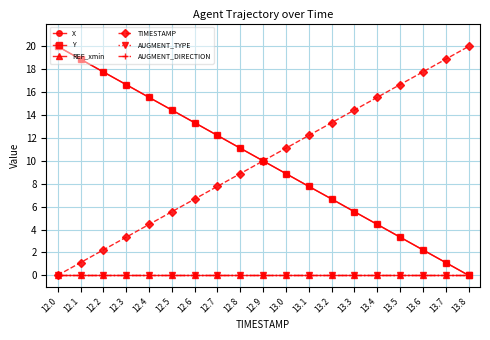

Does the chart have visible grid lines?

Yes